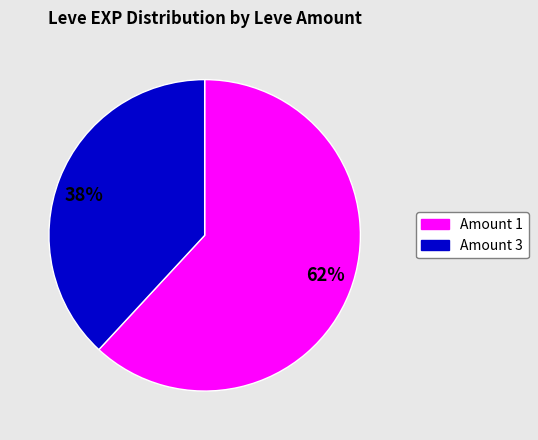

Approximately how many times larger is the value at 62% compared to 38%?

1.6